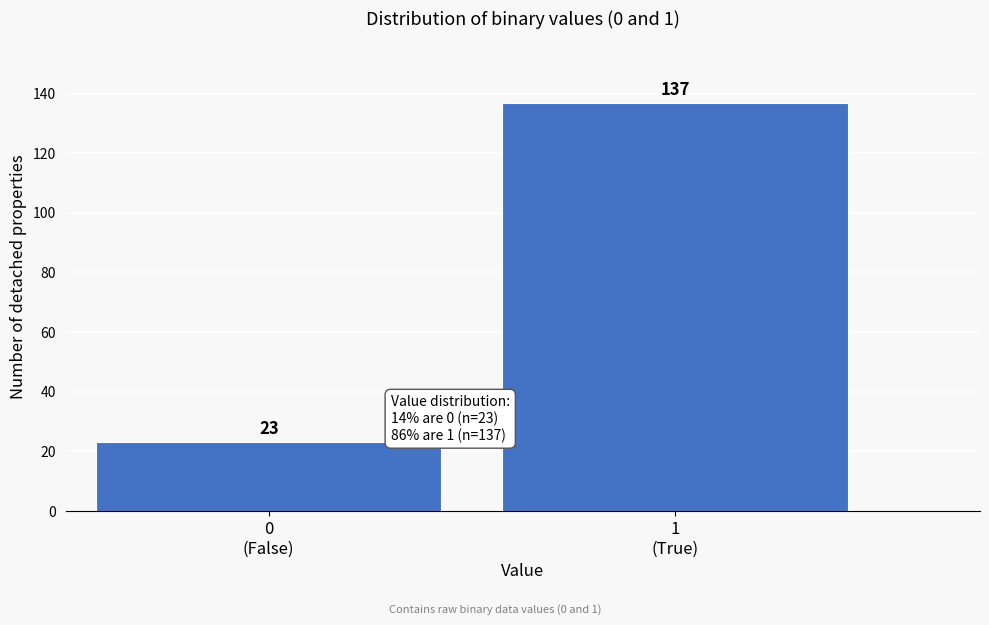

Reading right to left, transcribe all the data shown in this chart.

137	23